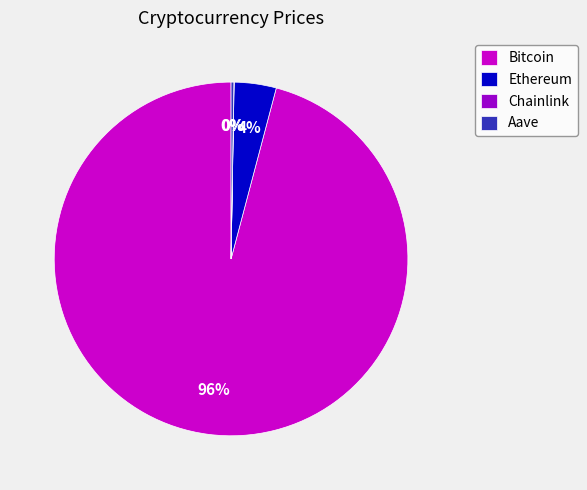

The Bitcoin slice represents 87% of the pie. True or false?

False